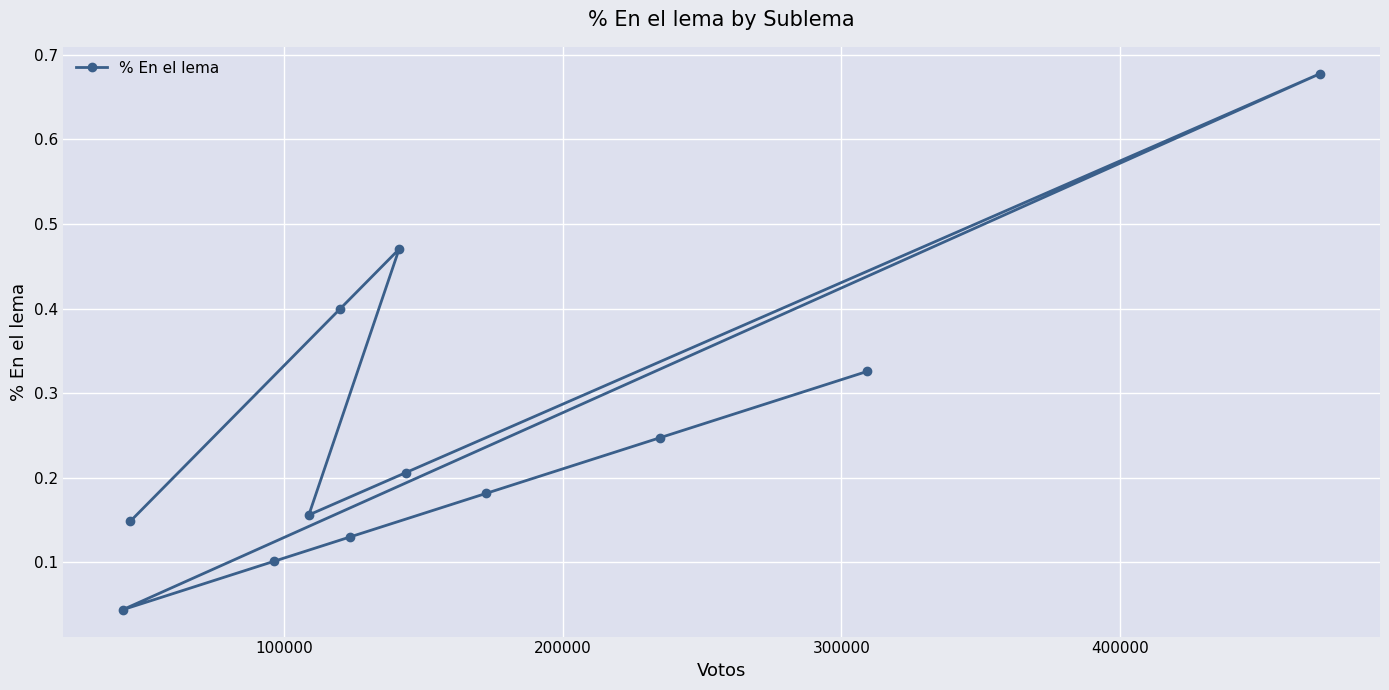

How many series are shown in this chart?

1